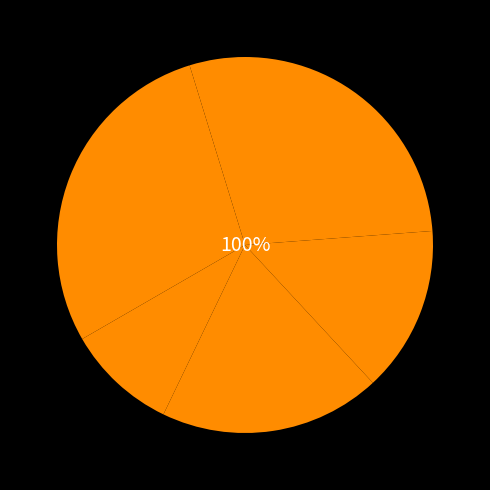

Does any single category account for the majority?

No